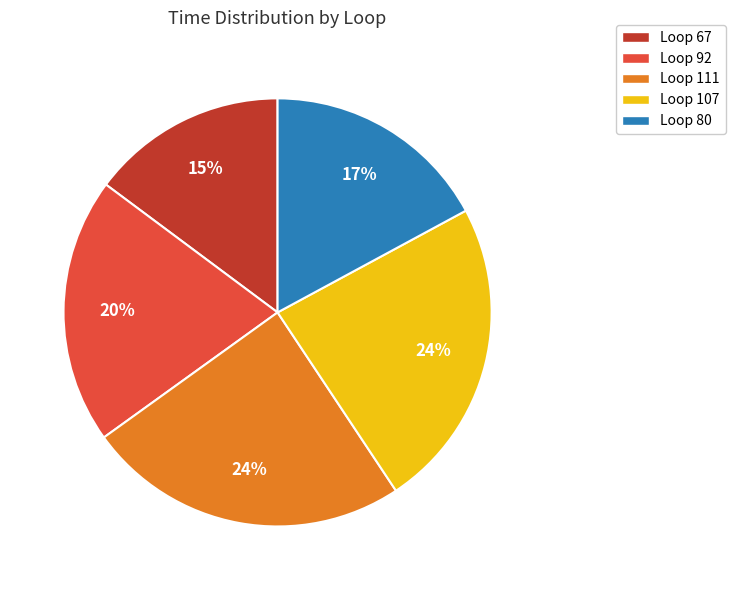

Is Loop 111 the majority of the pie?

No